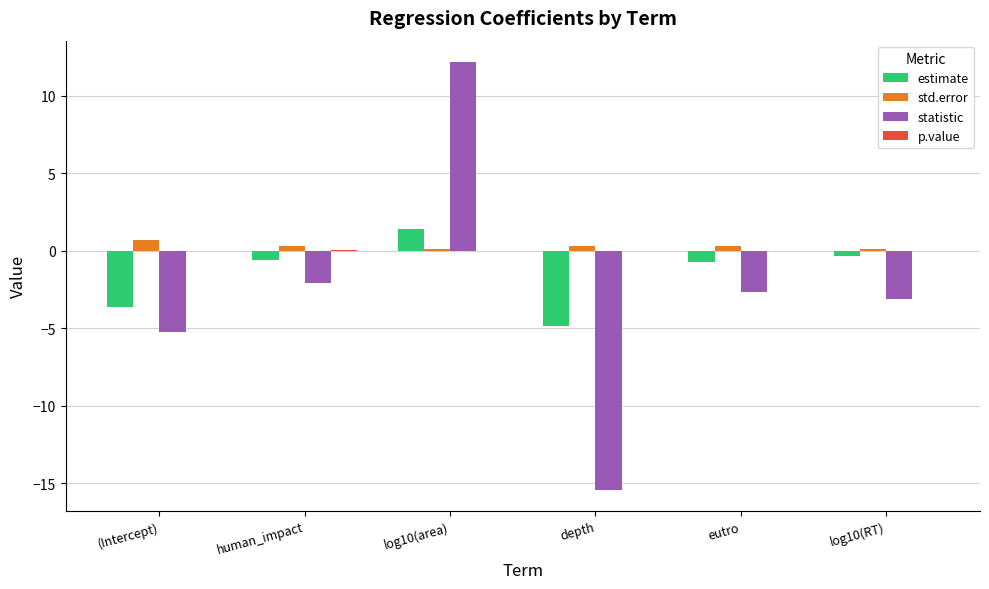

Between log10(area) and depth, which series saw the biggest shift?

statistic